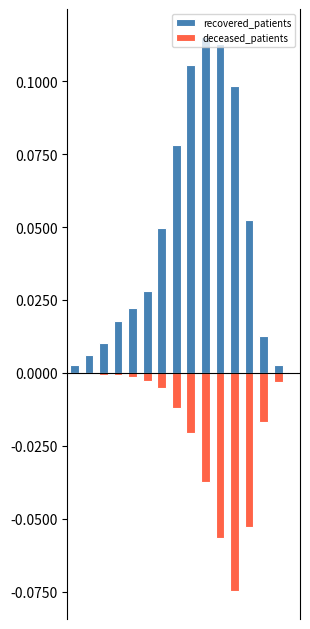

Does the chart contain stacked bars?

No